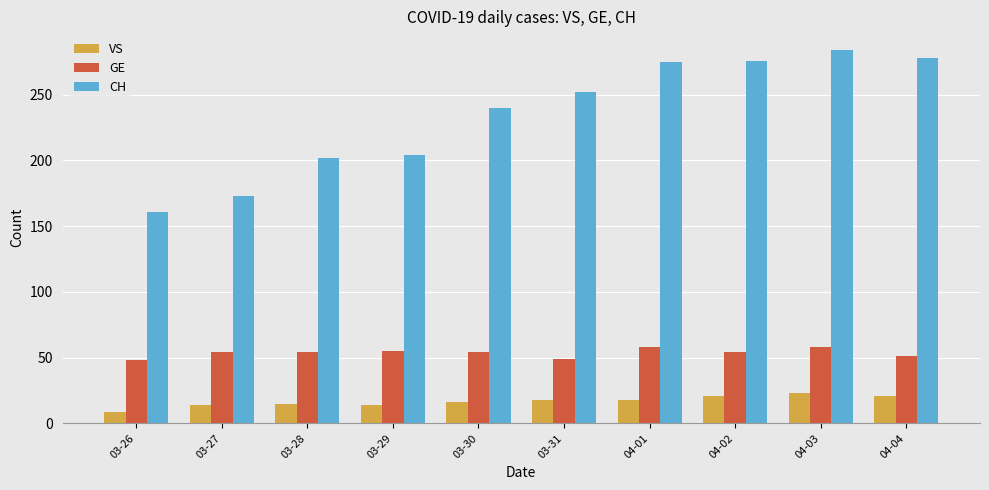

What is the greatest value displayed?

284